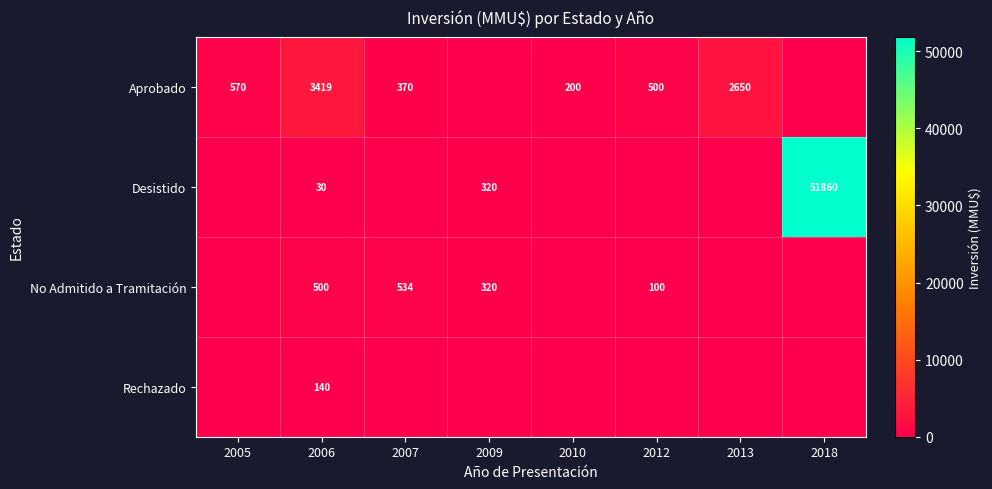

Is it true that Desistido equals 320 at 2009?

True